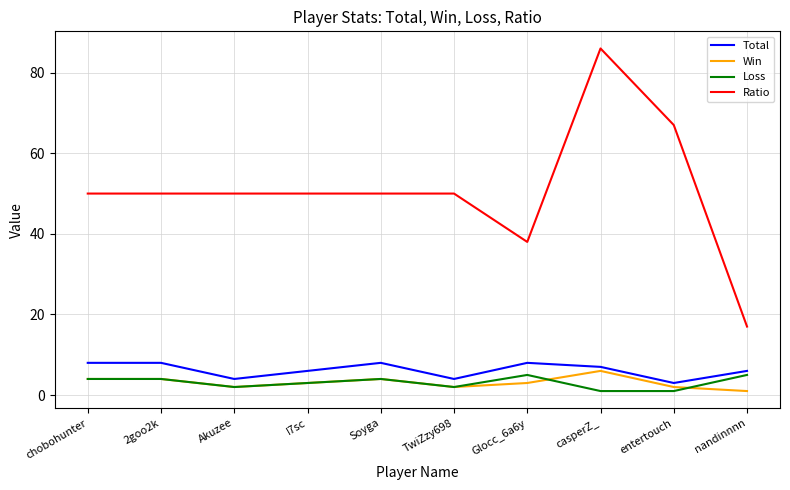

What is the difference between the maximum and minimum values in the Loss series?

4